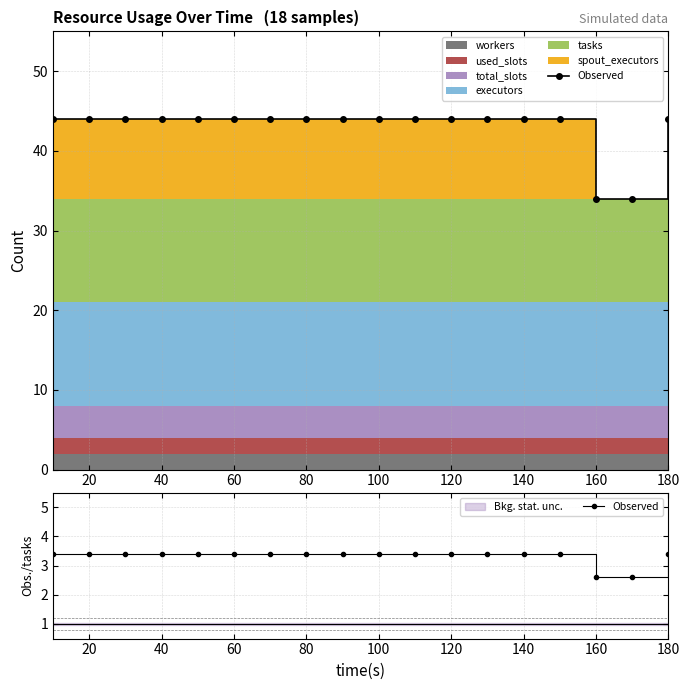

What is the average value?

3.3